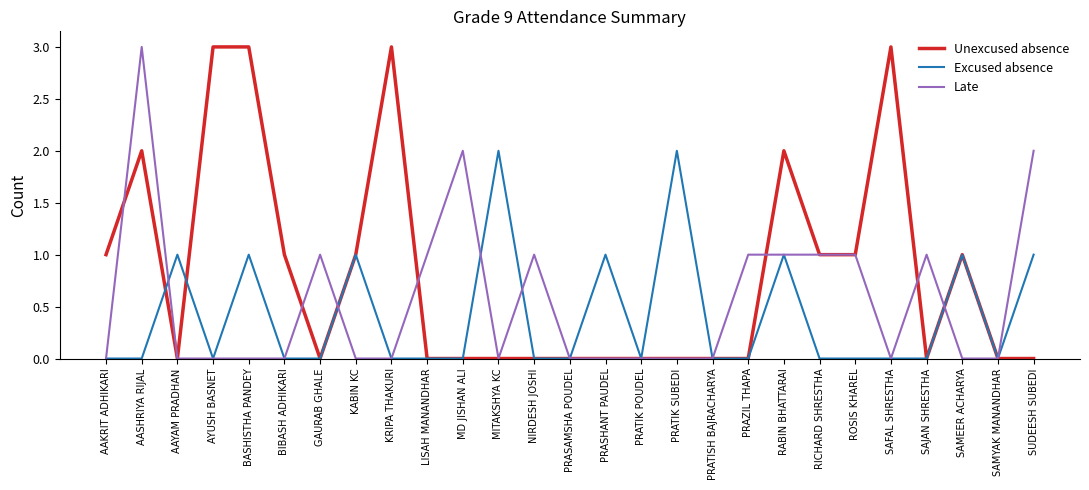

At which category is the sum across all series the highest?

AASHRIYA RIJAL